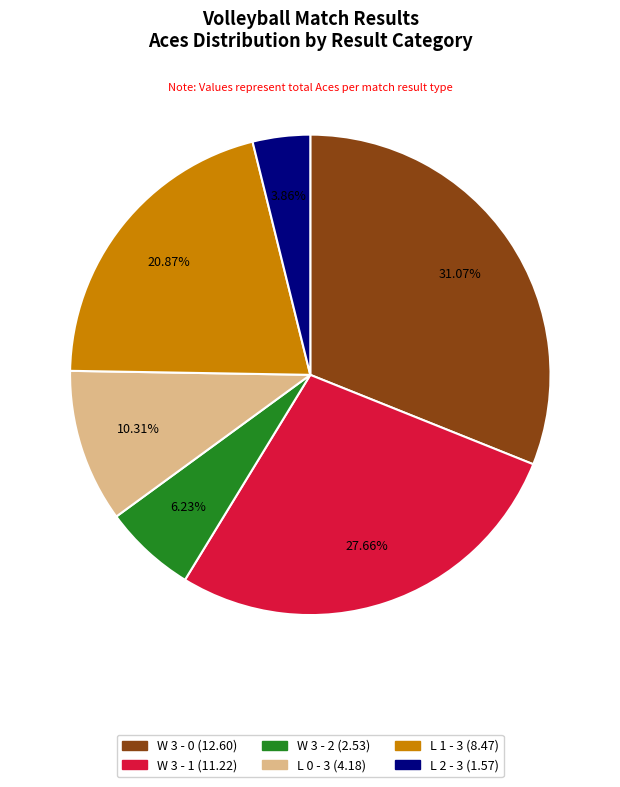

Which category has the smallest portion of the pie?

L 2 - 3